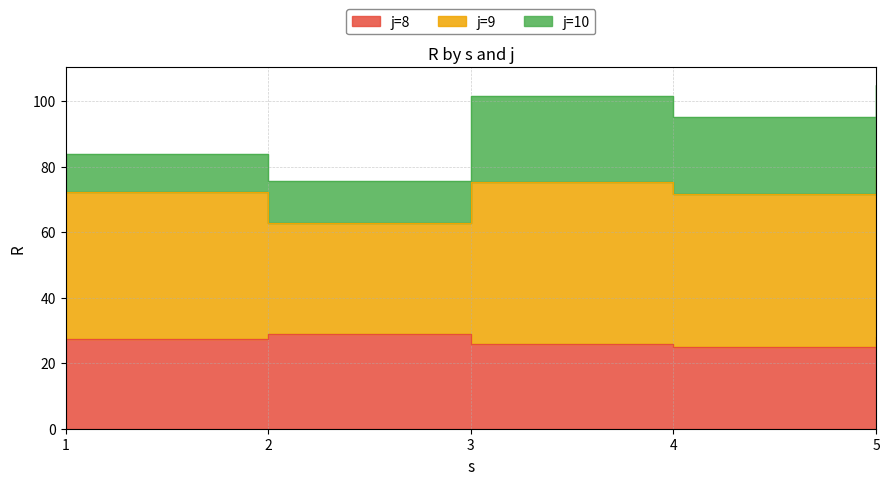

Is it true that j=9 equals 52.2 at 5?

True